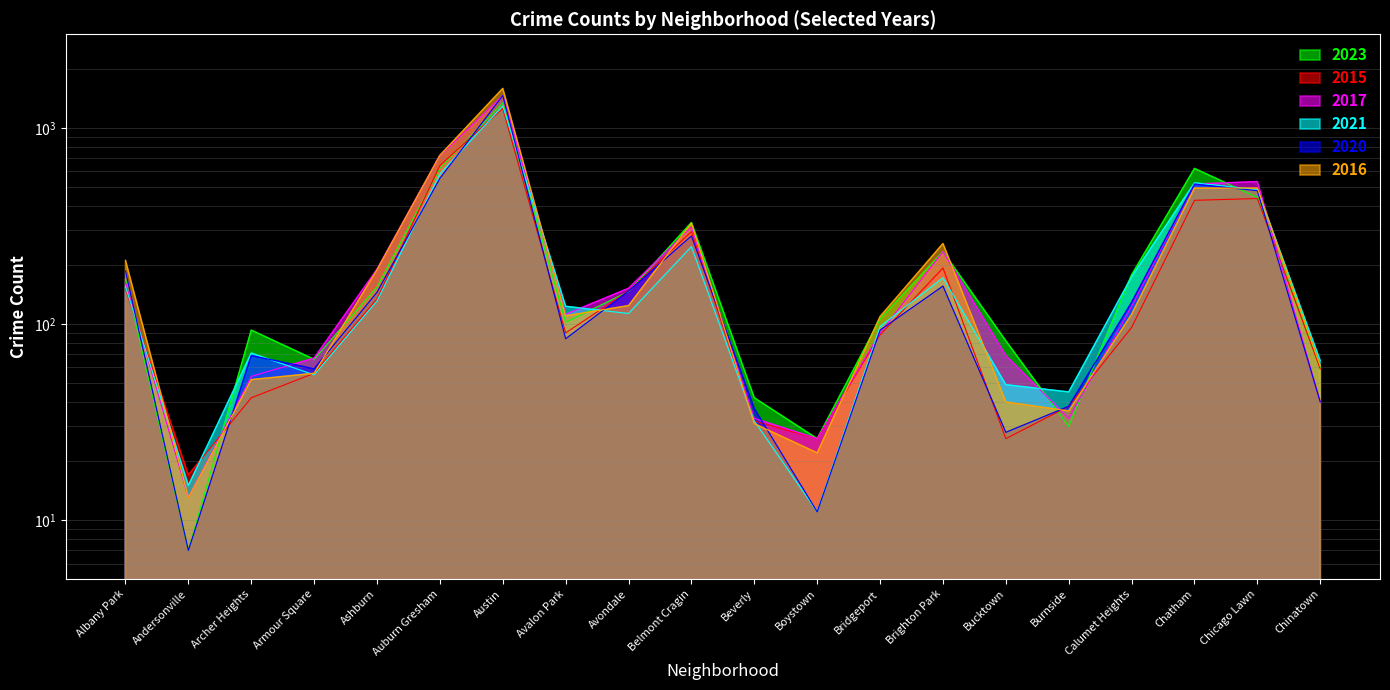

Where is the first local maximum for 2020?

Archer Heights